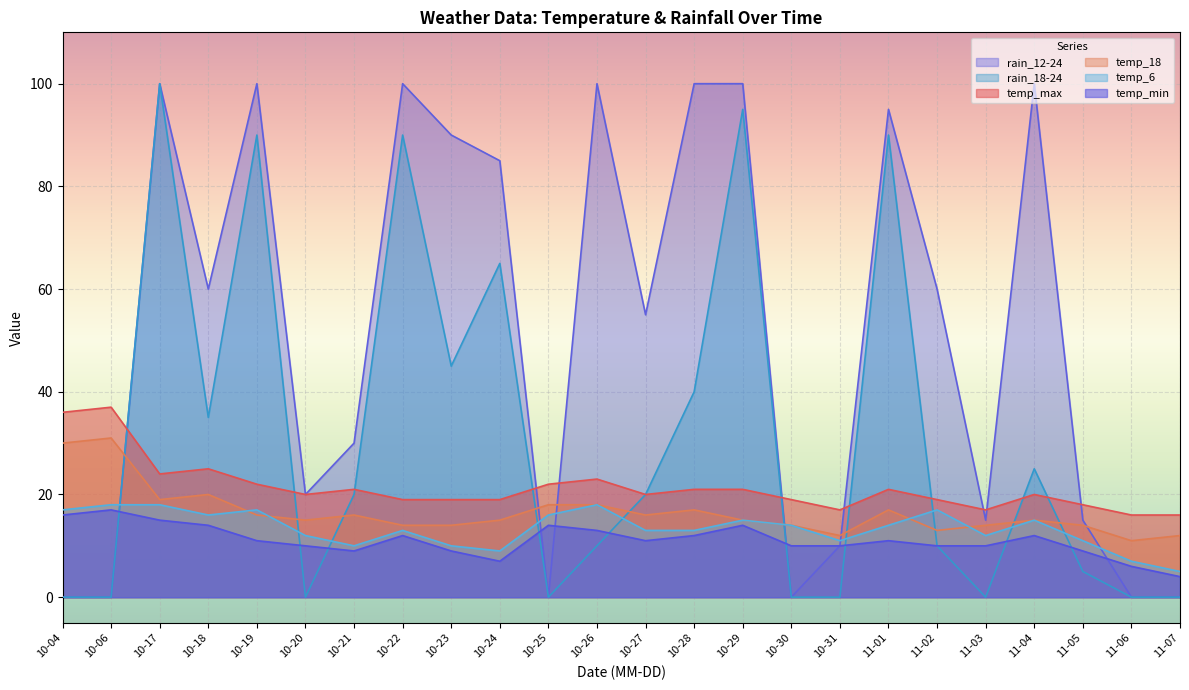

True or false: temp_6 and temp_min cross at least once.

False